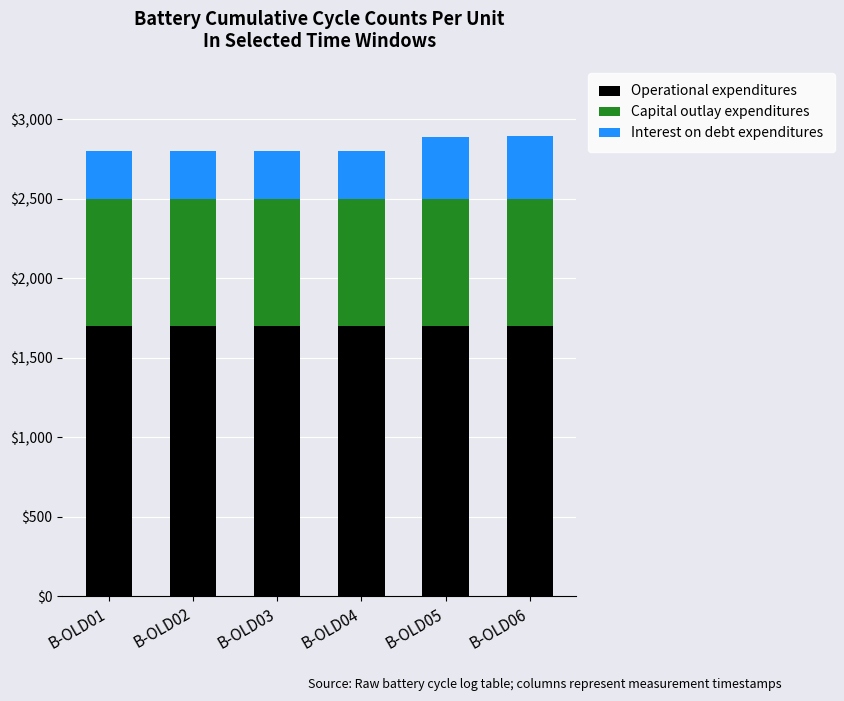

What is the sum of the Operational expenditures values at B-OLD03 and B-OLD02?

3400